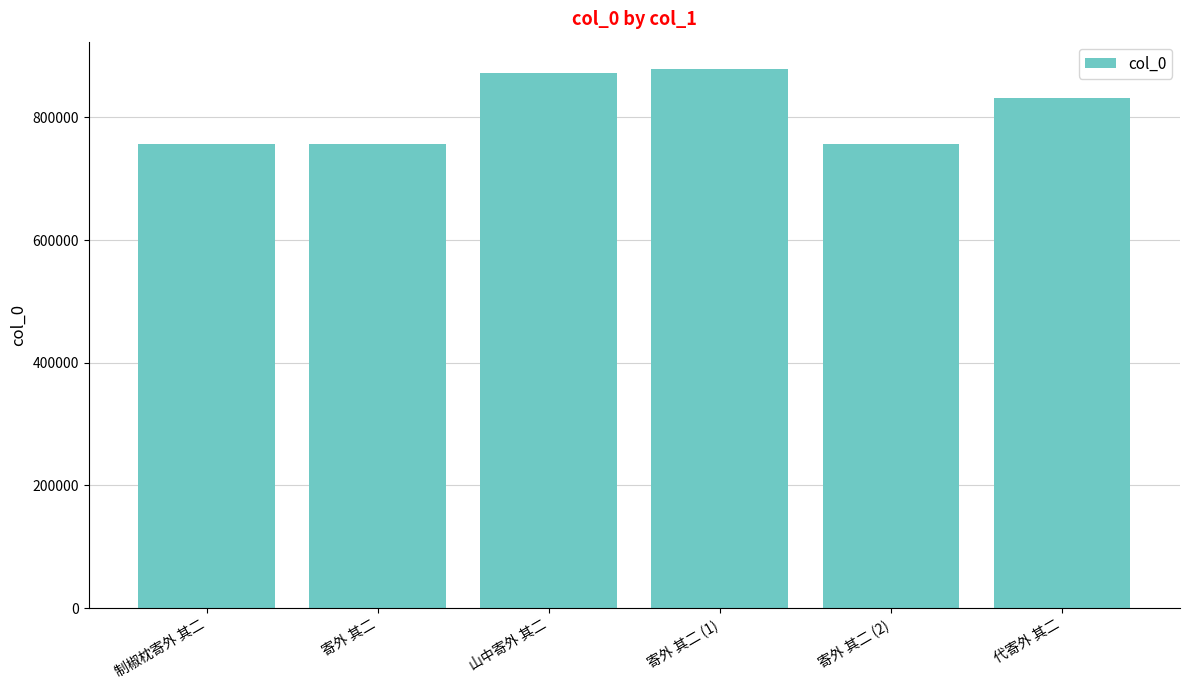

What is the change in value from 山中寄外 其二 to 代寄外 其二?

-40561